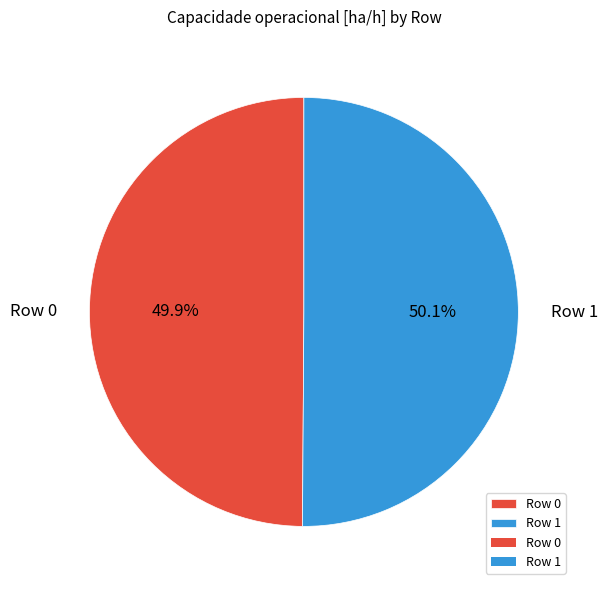

To the nearest percent, what portion does Row 1 represent?

50%